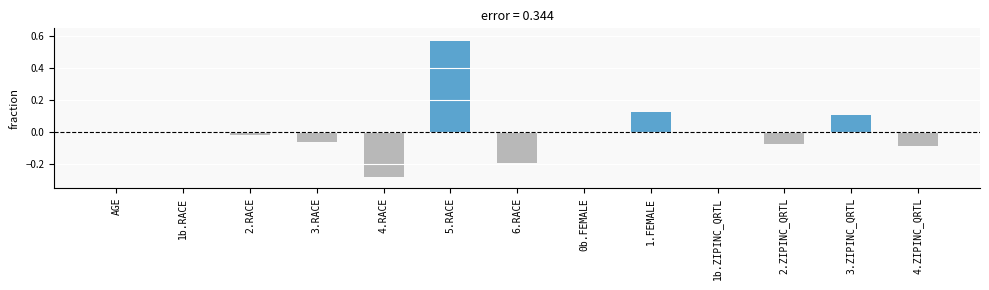

Which category has the highest value across all series?

5.RACE